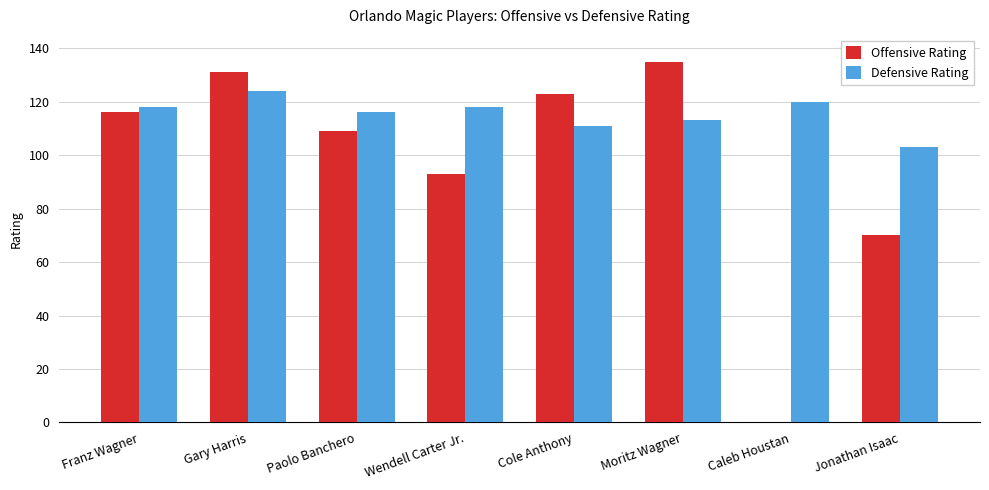

Is it true that Defensive Rating equals 147 at Jonathan Isaac?

False